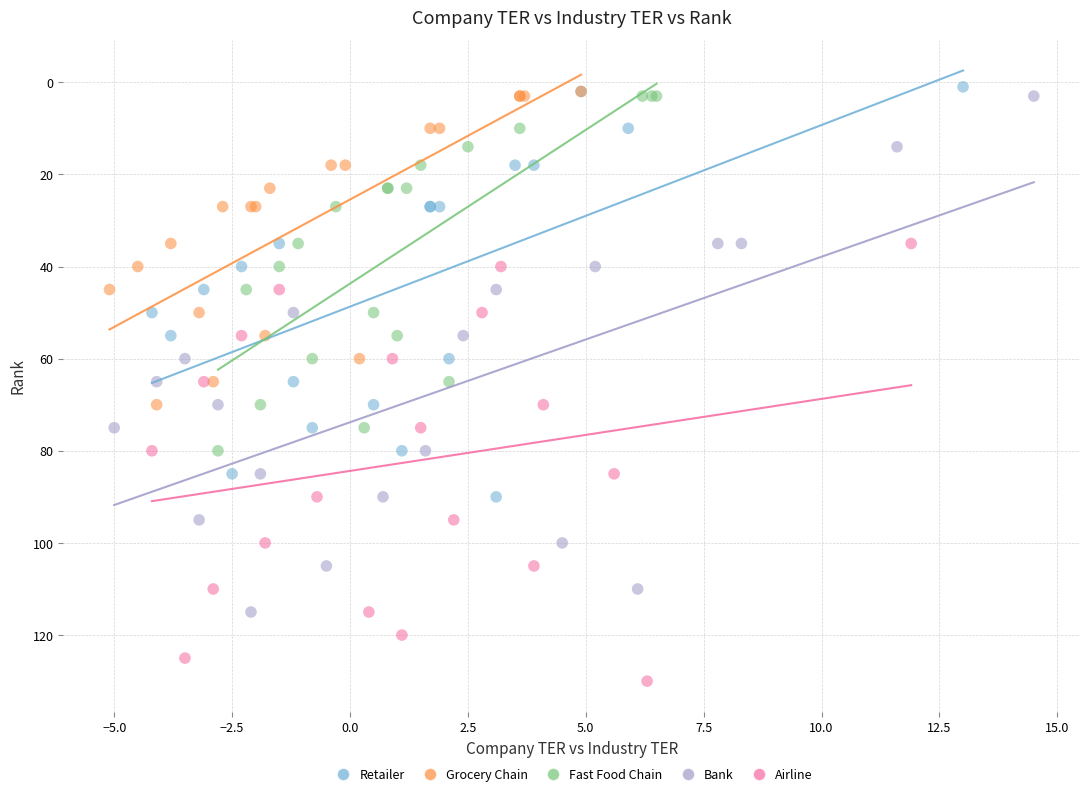

Which series contains the highest Y value?

Airline